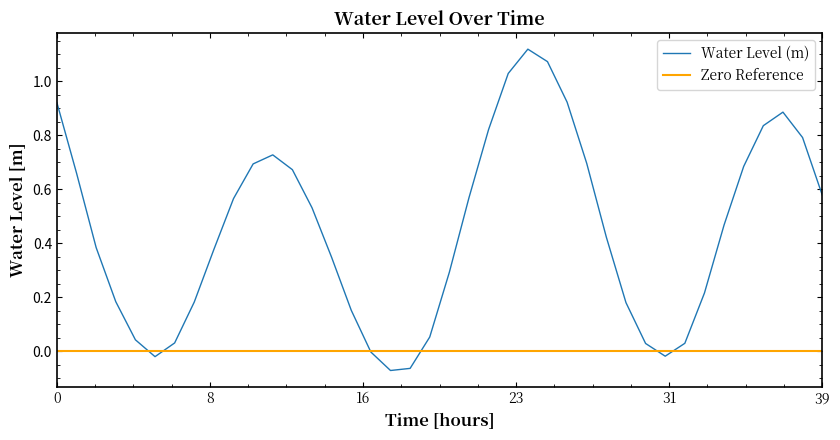

What is the average value?

0.4